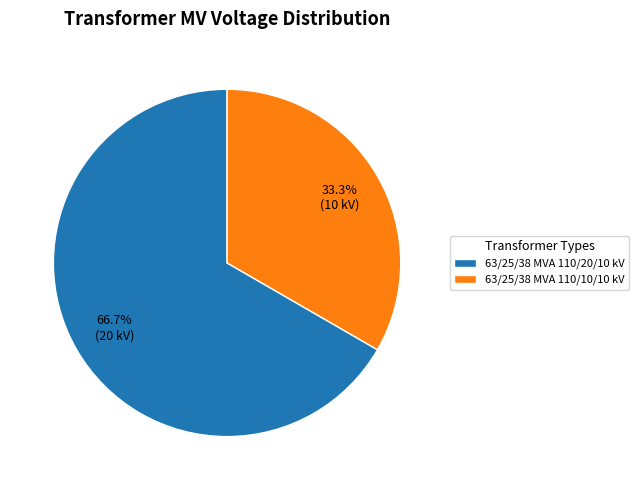

Is there any slice that represents more than half of the pie?

Yes